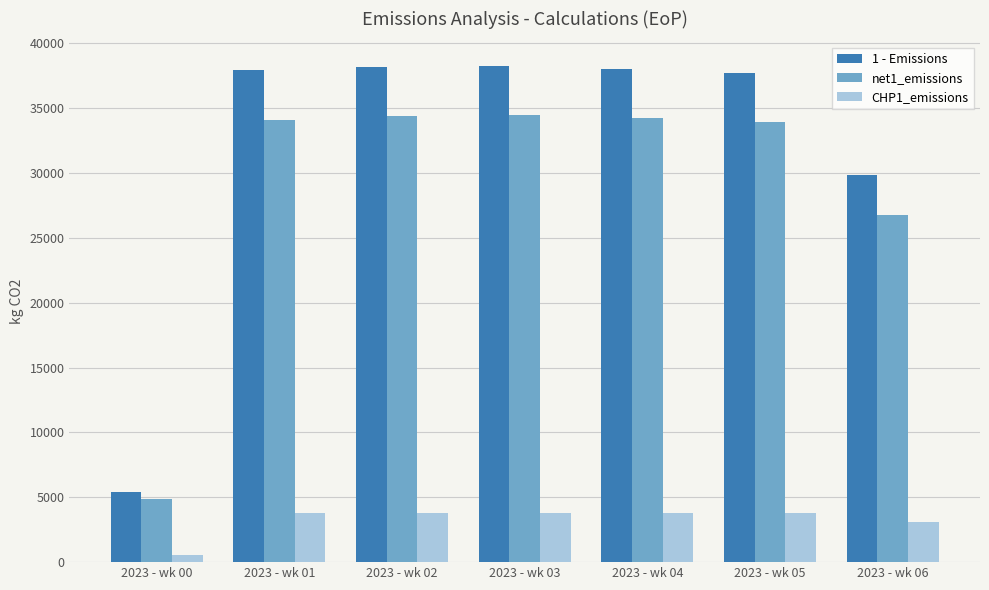

What is the difference between the net1_emissions values at 2023 - wk 06 and 2023 - wk 00?

21908.2